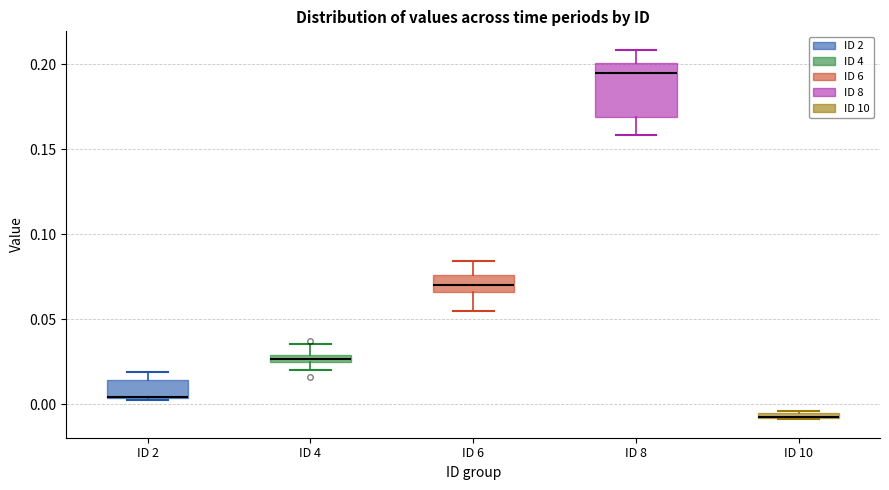

Comparing the boxes themselves (not the whiskers), which one is the tallest?

ID 8